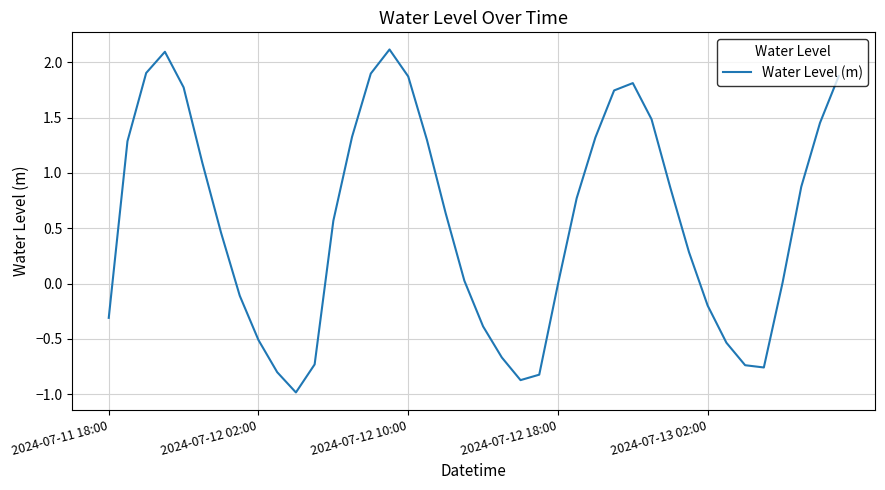

What is the difference between the second highest and second lowest values?

3.0